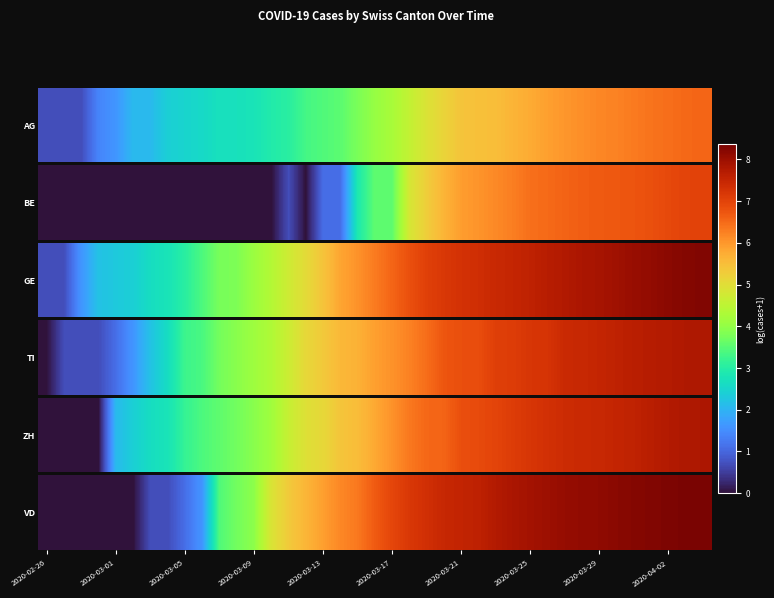

What is the average value?

5.3